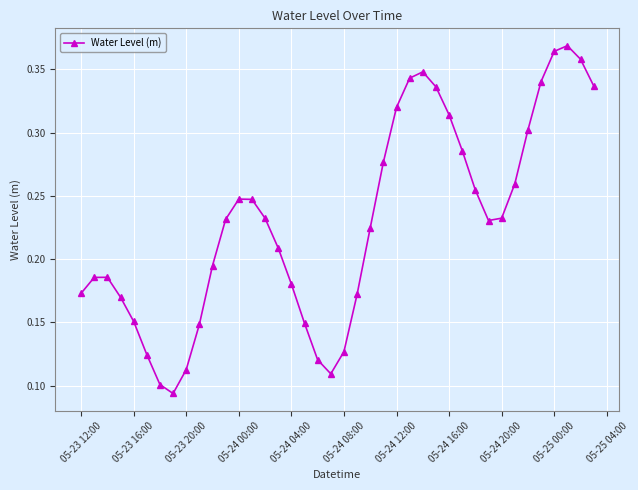

How many points are lower than both their immediate neighbors (excluding endpoints)?

3